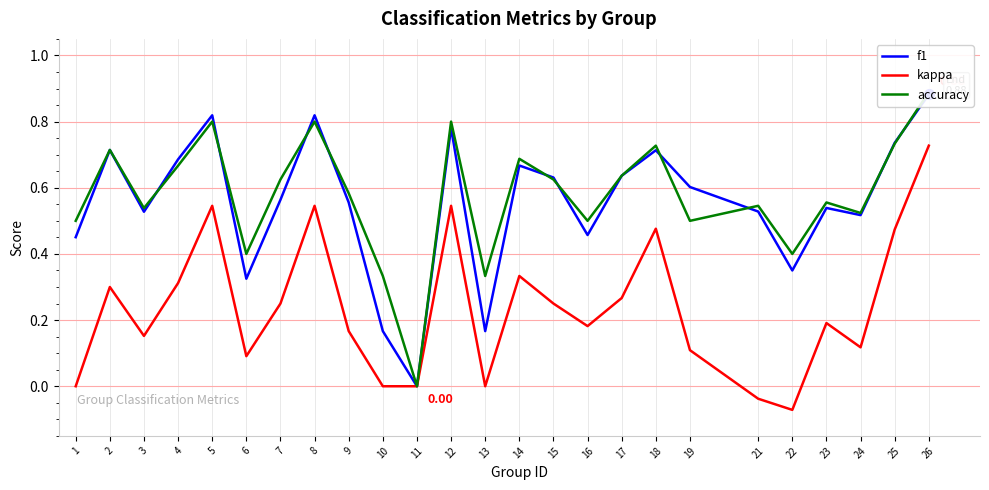

What is the difference between the highest and lowest values at 6?

0.3